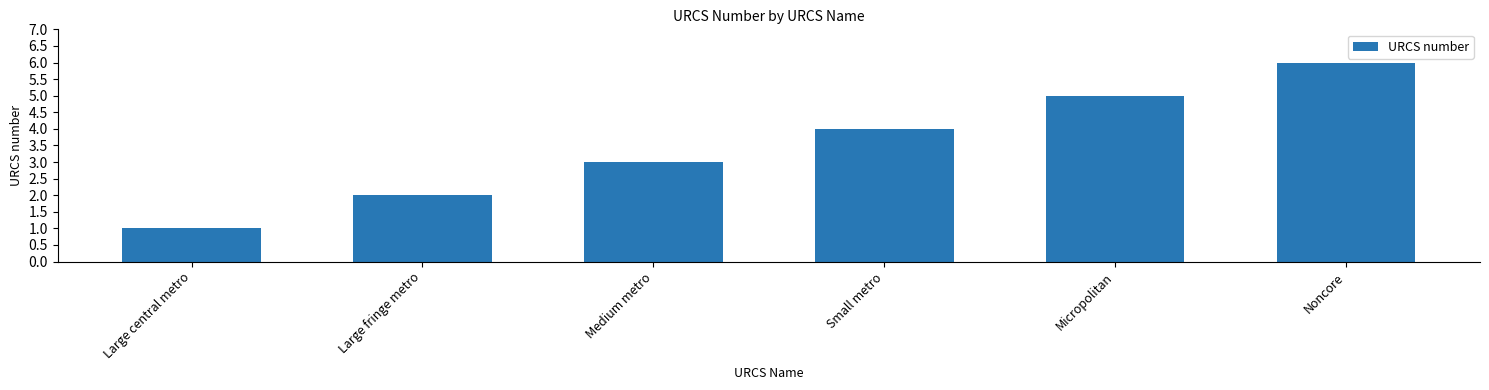

List the labels in order of value, largest first.

Noncore, Micropolitan, Small metro, Medium metro, Large fringe metro, Large central metro